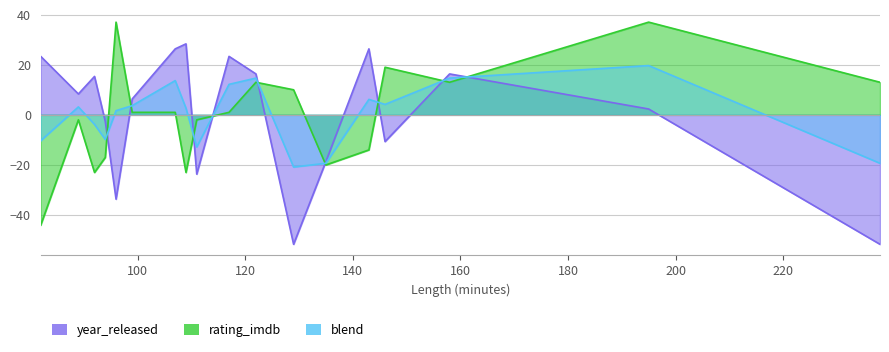

What is the total value across all series at 99?

7.3